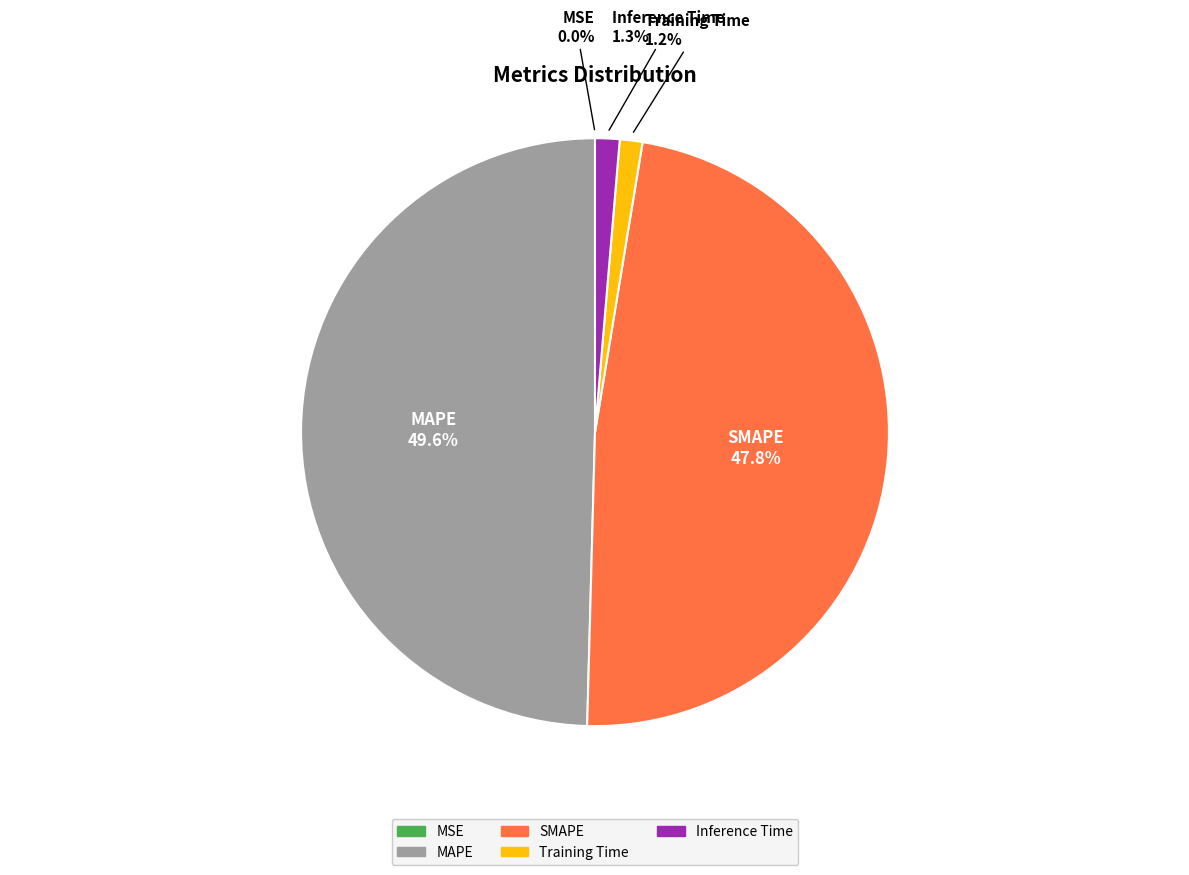

True or false: MAPE accounts for 64% of the total.

False